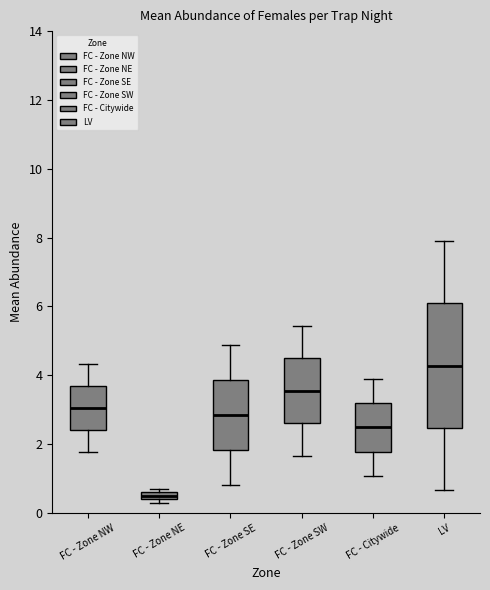

Which box has the lowest median line?

FC - Zone NE